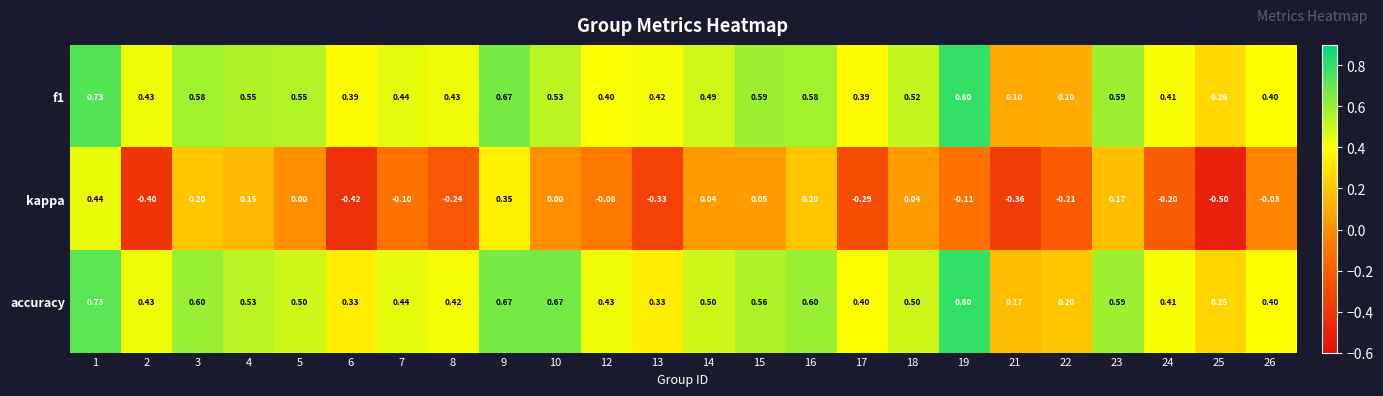

What is the difference between the highest and lowest values at 16?

0.4